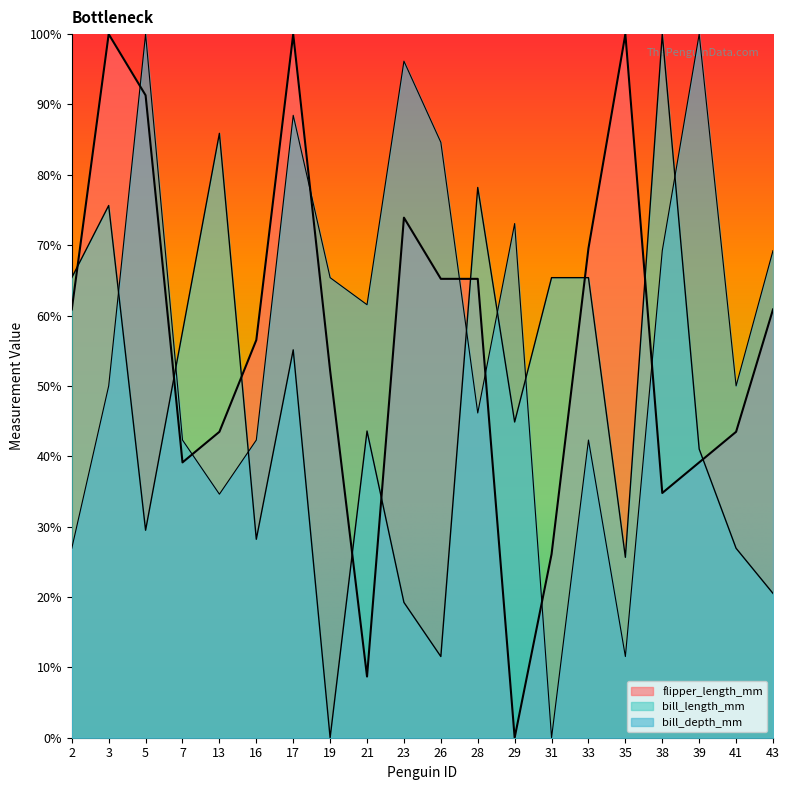

What are all the series names shown in the legend?

bill_length_mm, bill_depth_mm, flipper_length_mm